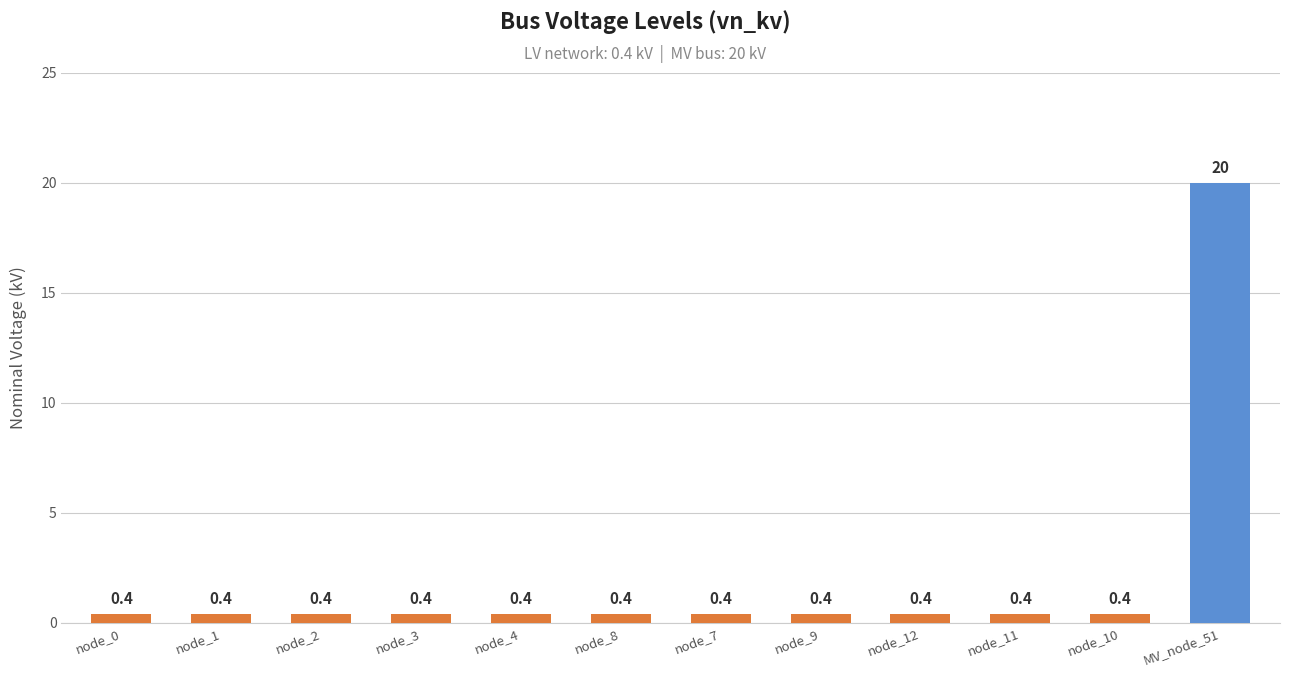

What is the greatest value displayed?

20.0